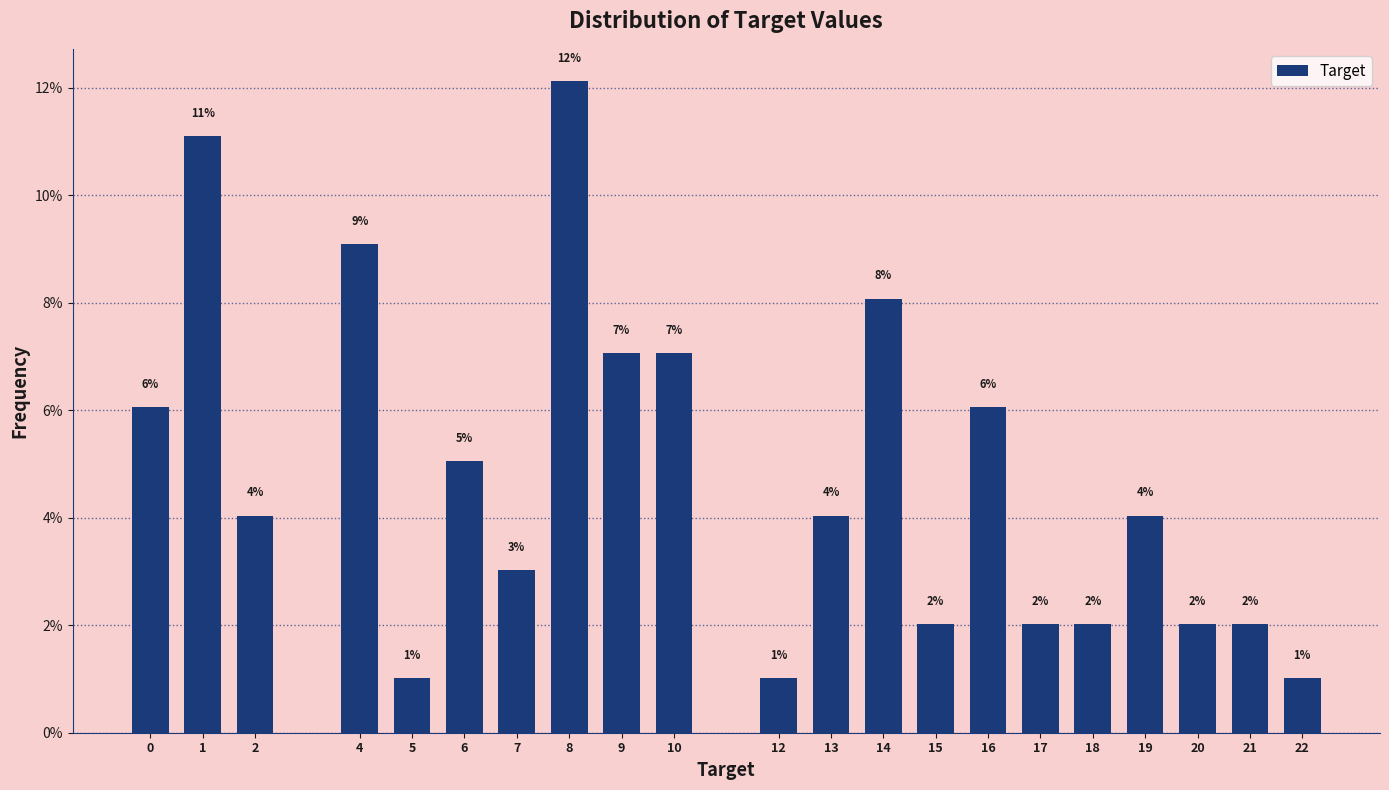

Approximately how many times larger is the value at 18 compared to 5?

2.0